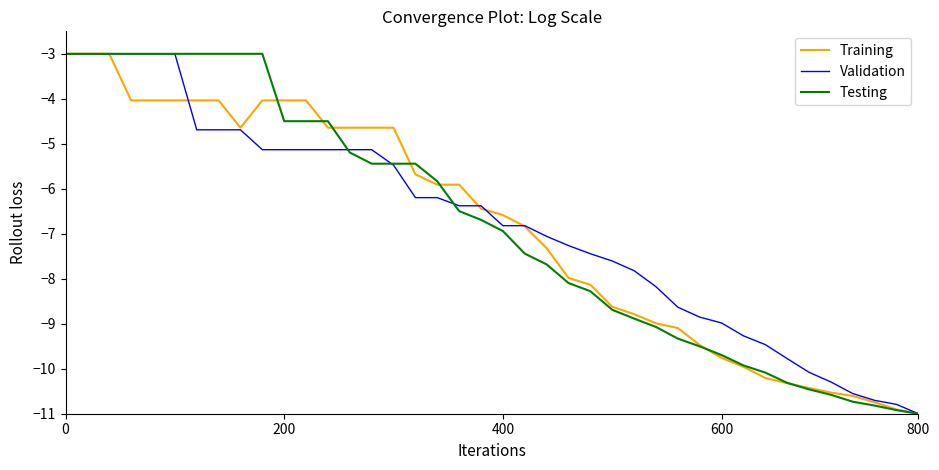

What is the highest value of the Training series?

-3.0